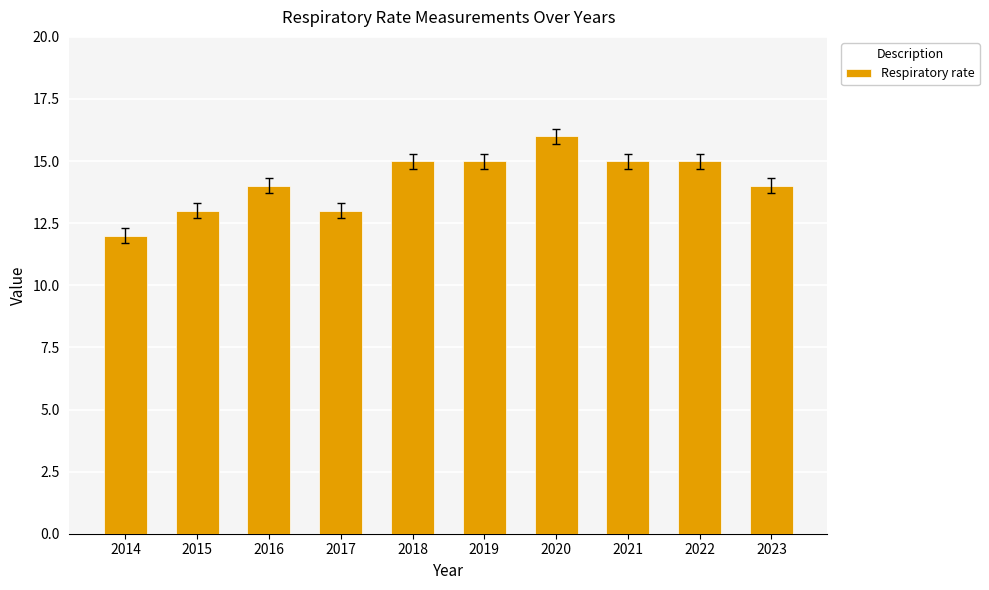

The value at 2022 is 22. True or false?

False